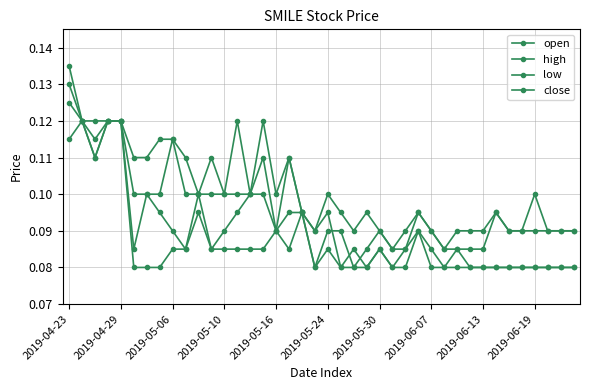

Does the chart have visible grid lines?

Yes